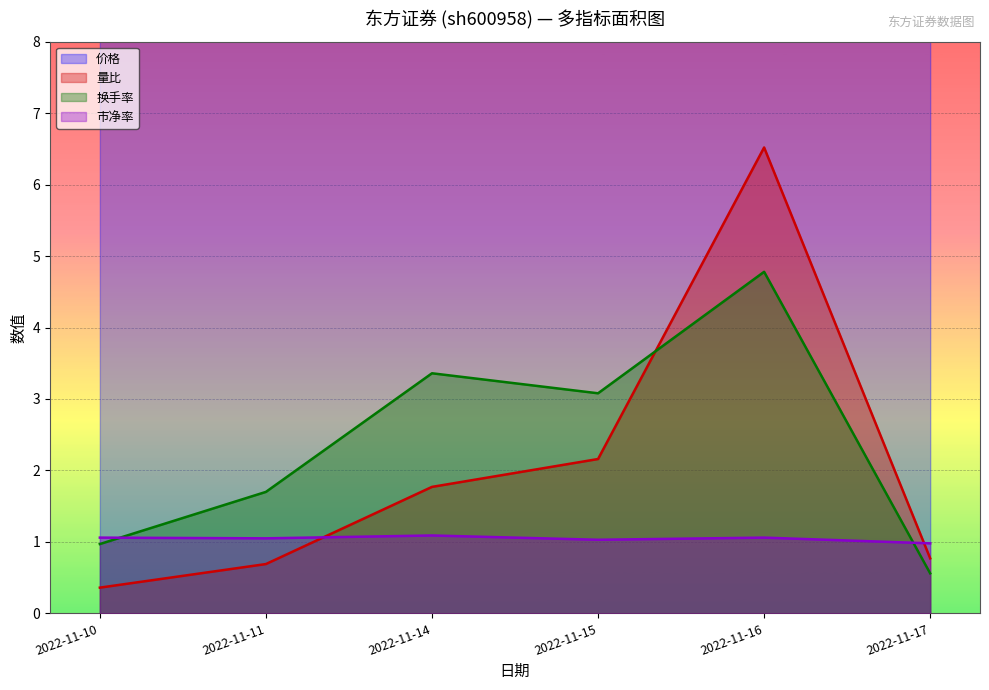

In 价格, how many points are lower than both neighbors (excluding endpoints)?

2